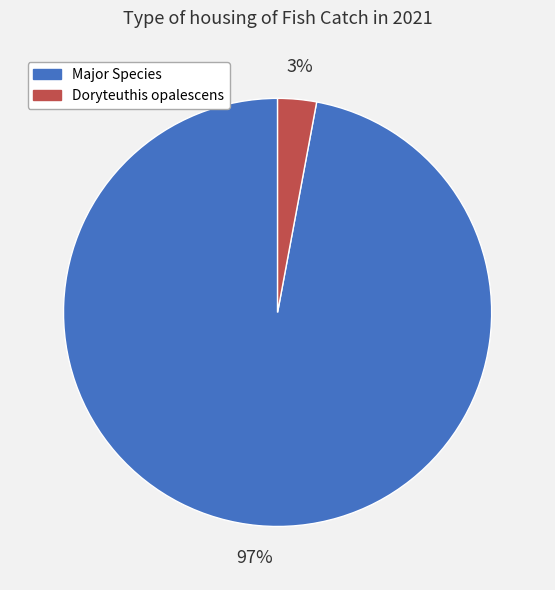

True or false: Major Species accounts for 90% of the total.

False